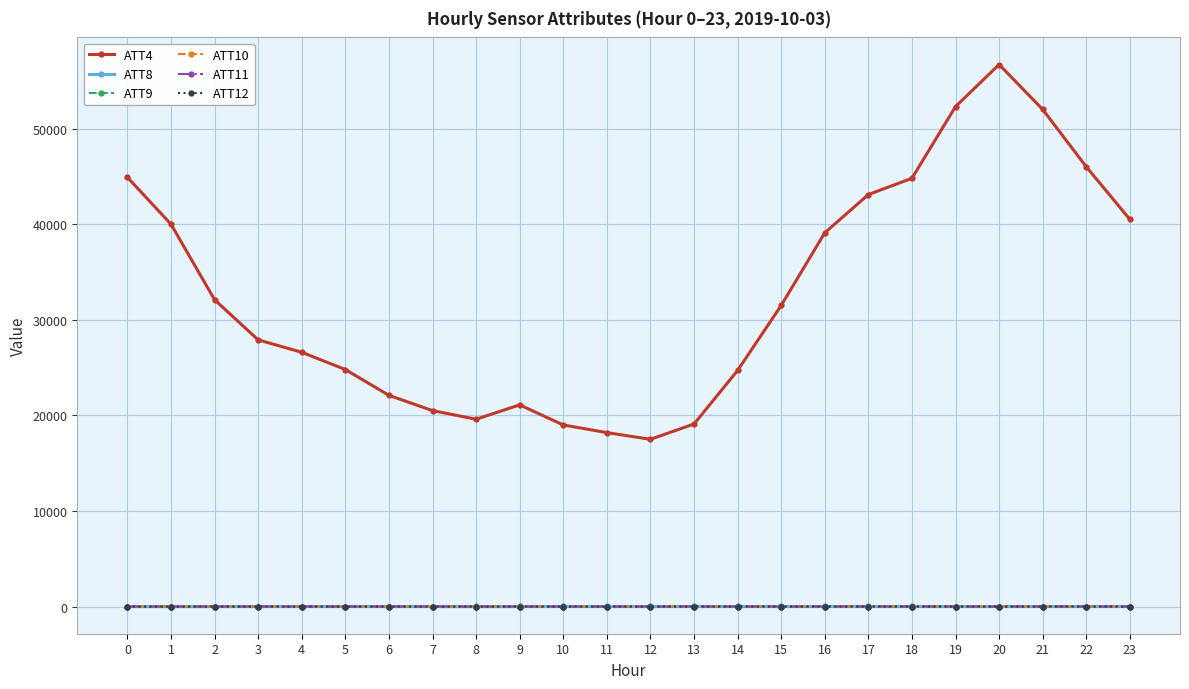

Which series has the largest total across all categories?

ATT4